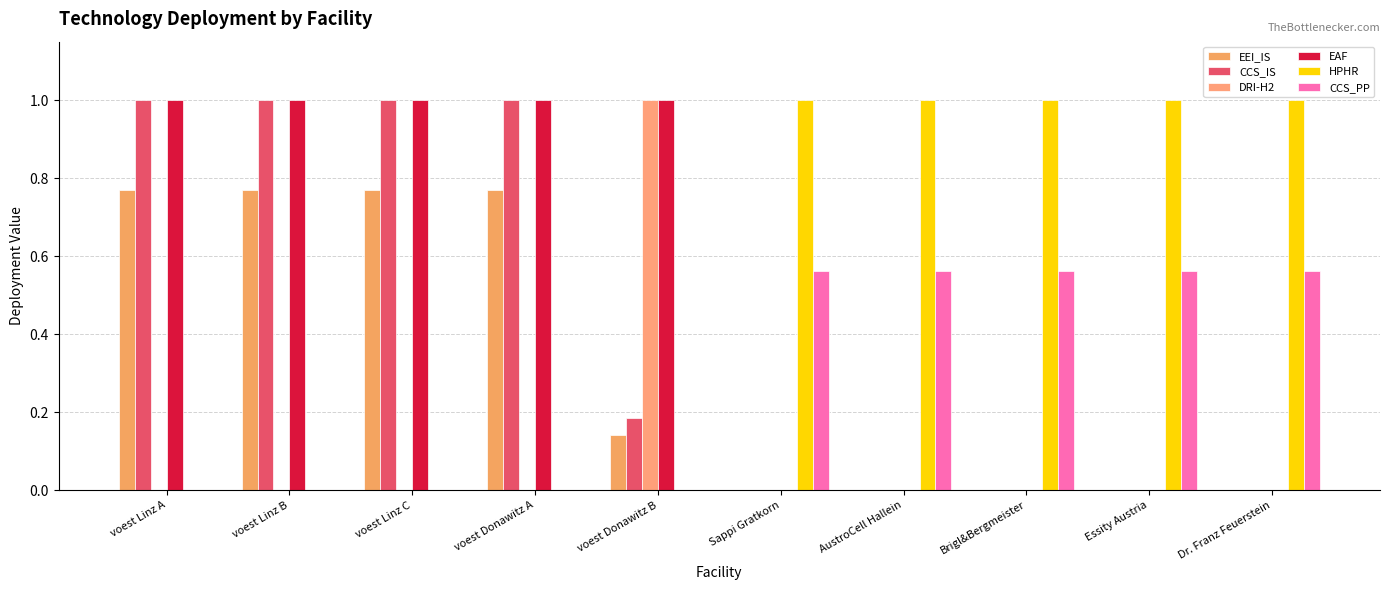

How many groups of bars are there?

10